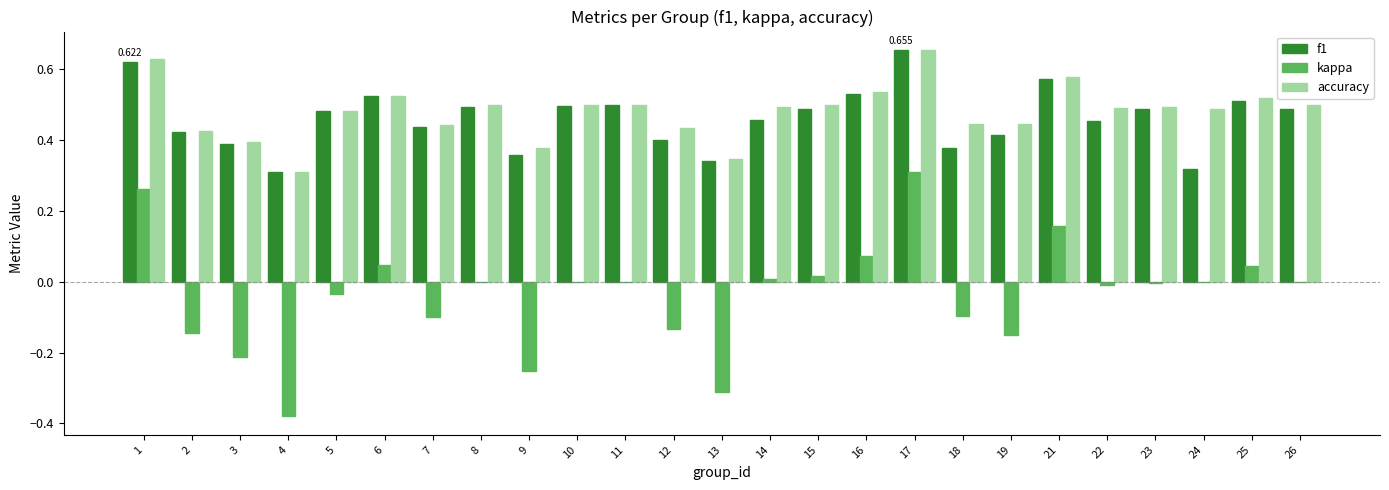

Count the number of categories in the chart.

25